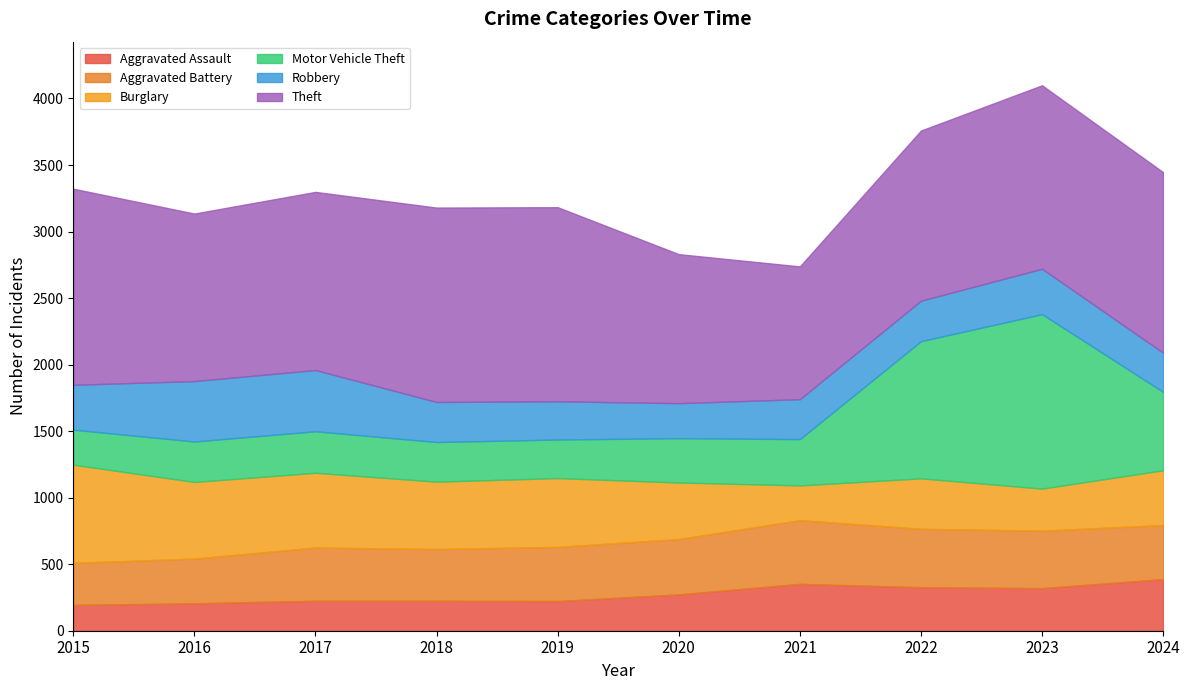

The Burglary series shows 163 at 2024. True or false?

False